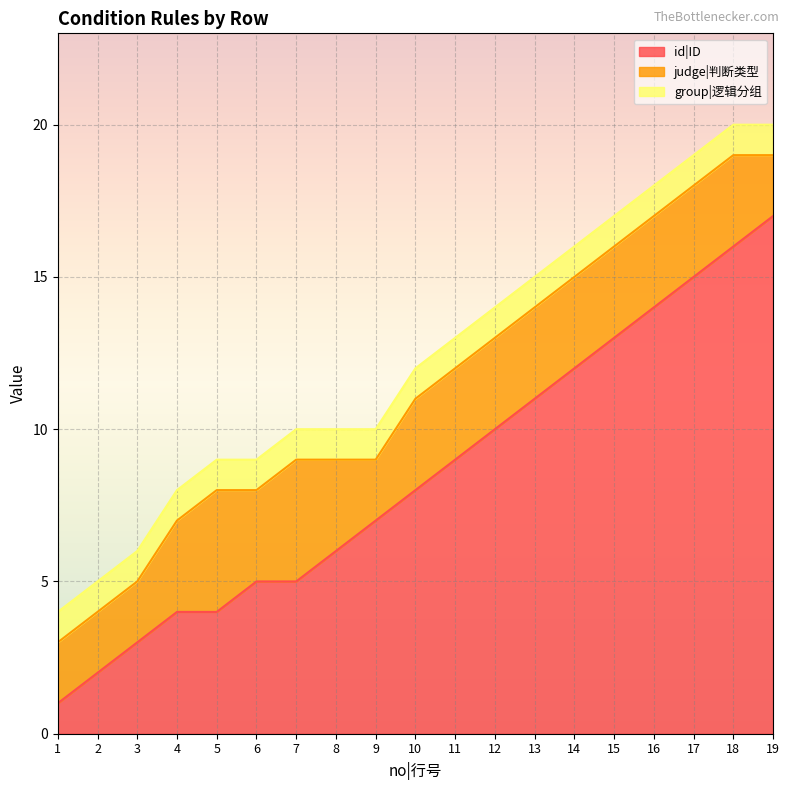

What is the lowest value of the id|ID series?

1